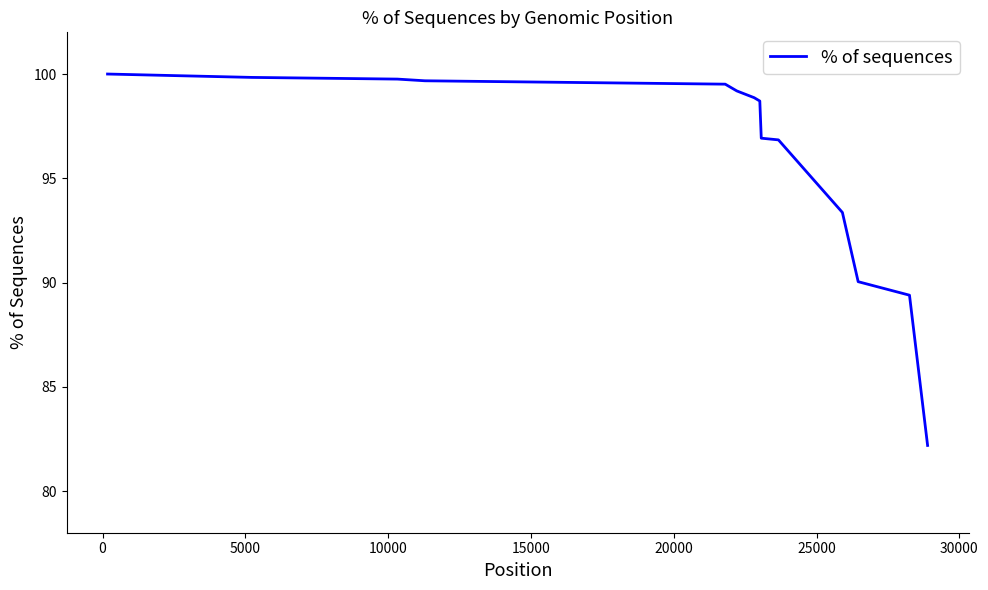

What is the greatest value displayed?

100.0